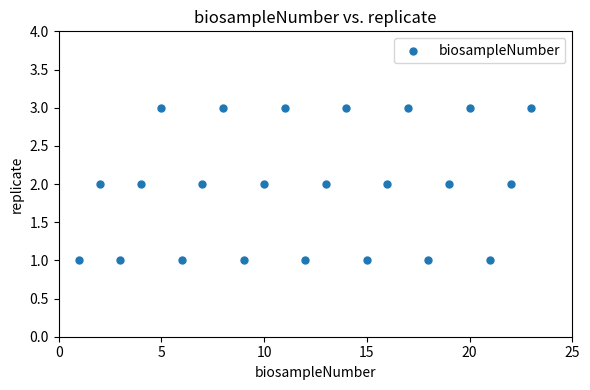

What is the range of X values (max minus min)?

22